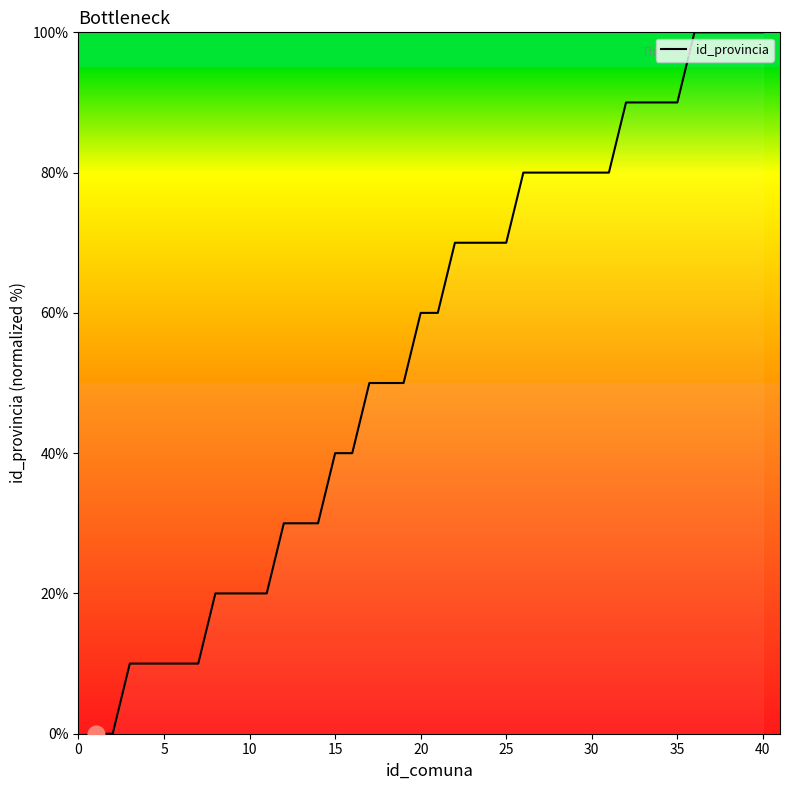

Is this an area chart (filled region under the line)?

No